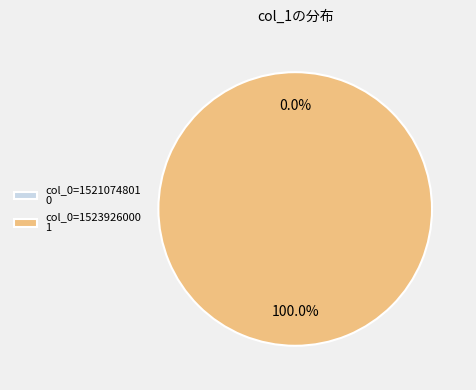

What portion of the pie excludes col_0=1521074801?

100.0%